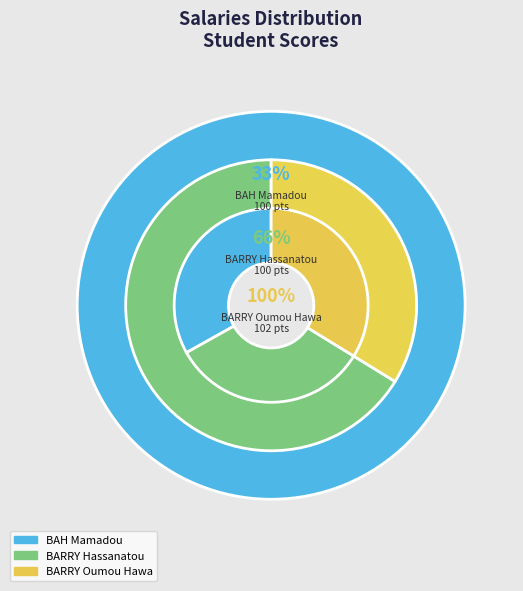

Does BARRY Oumou Hawa represent more than half of the total?

No